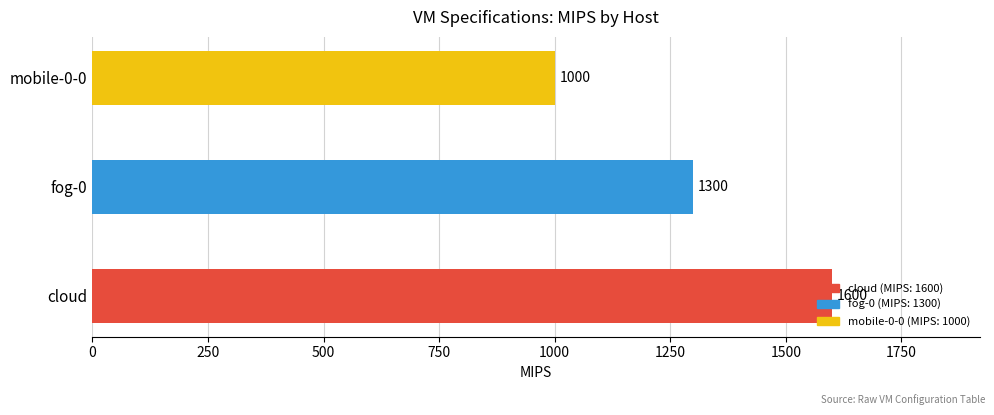

What is the ratio of the value at mobile-0-0 to the value at cloud?

0.6